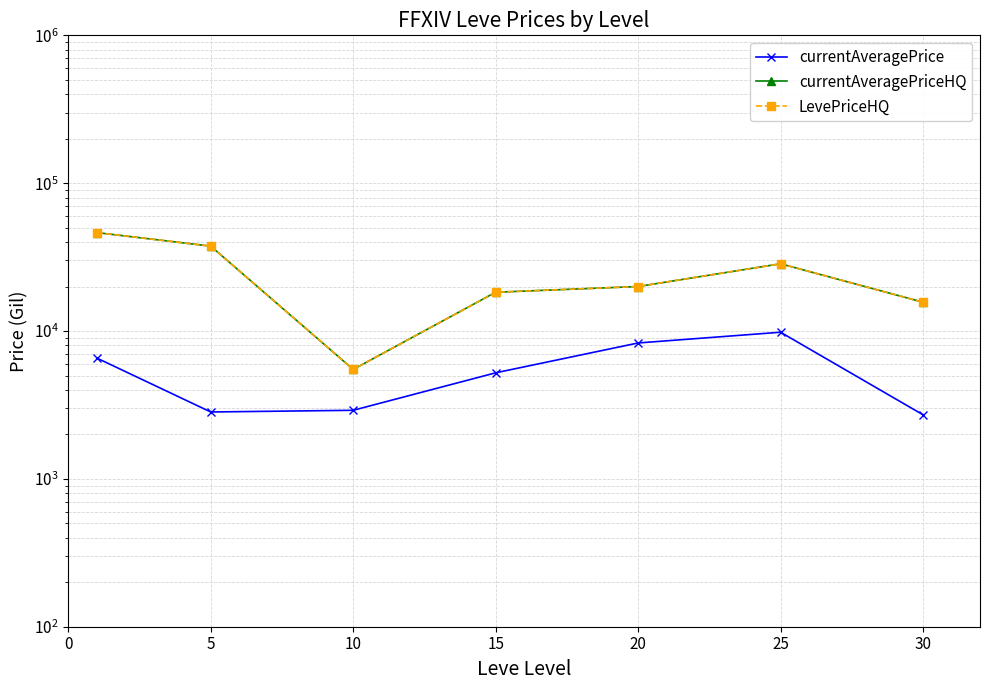

True or false: currentAveragePriceHQ has more than 2 points higher than both neighbors.

False